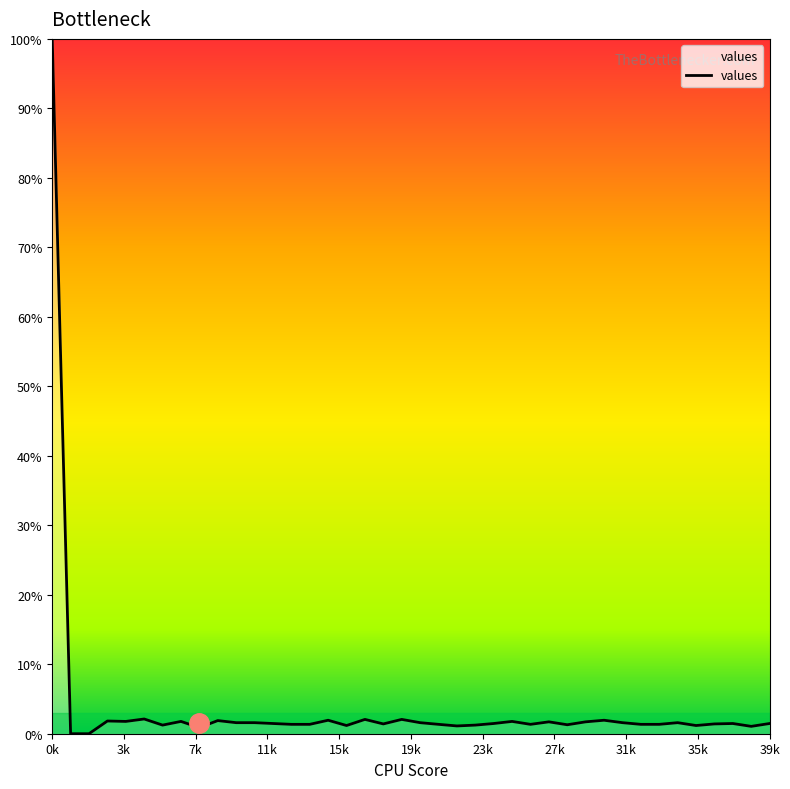

What is the greatest value displayed?

100.0